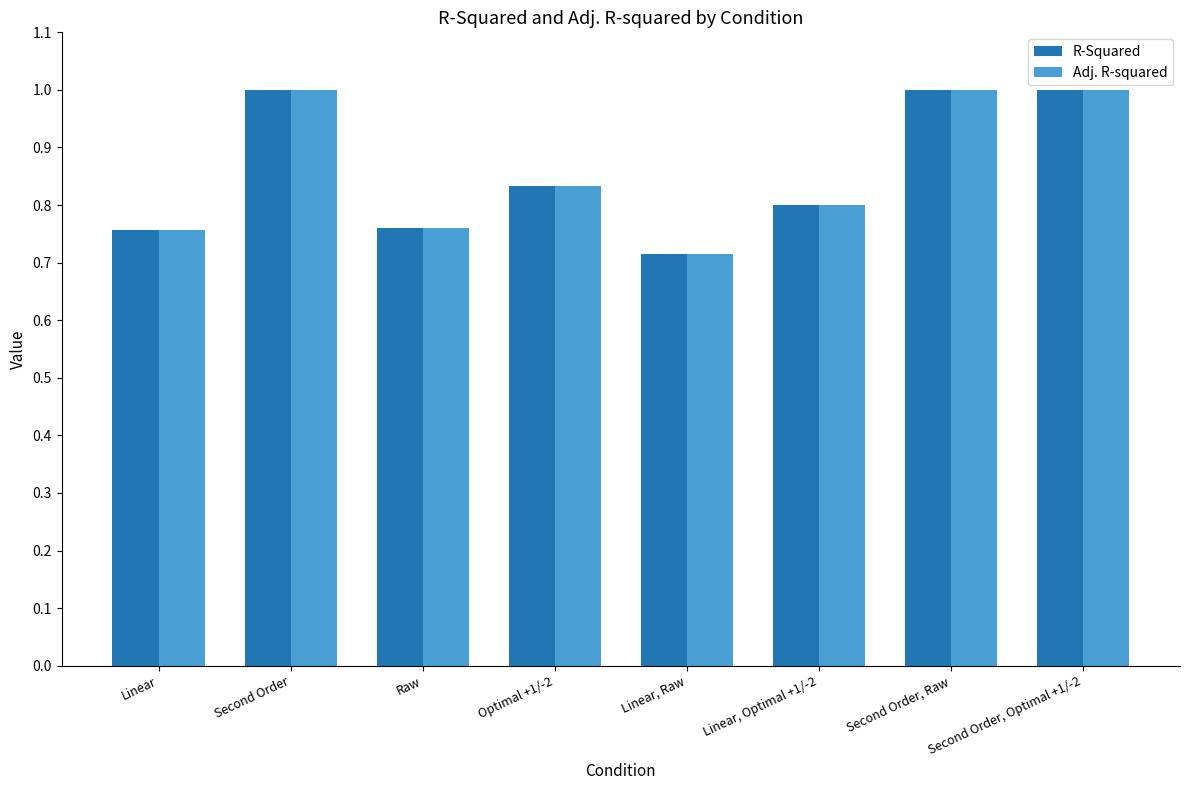

What is the sum of the R-Squared values at Optimal +1/-2 and Second Order?

1.8